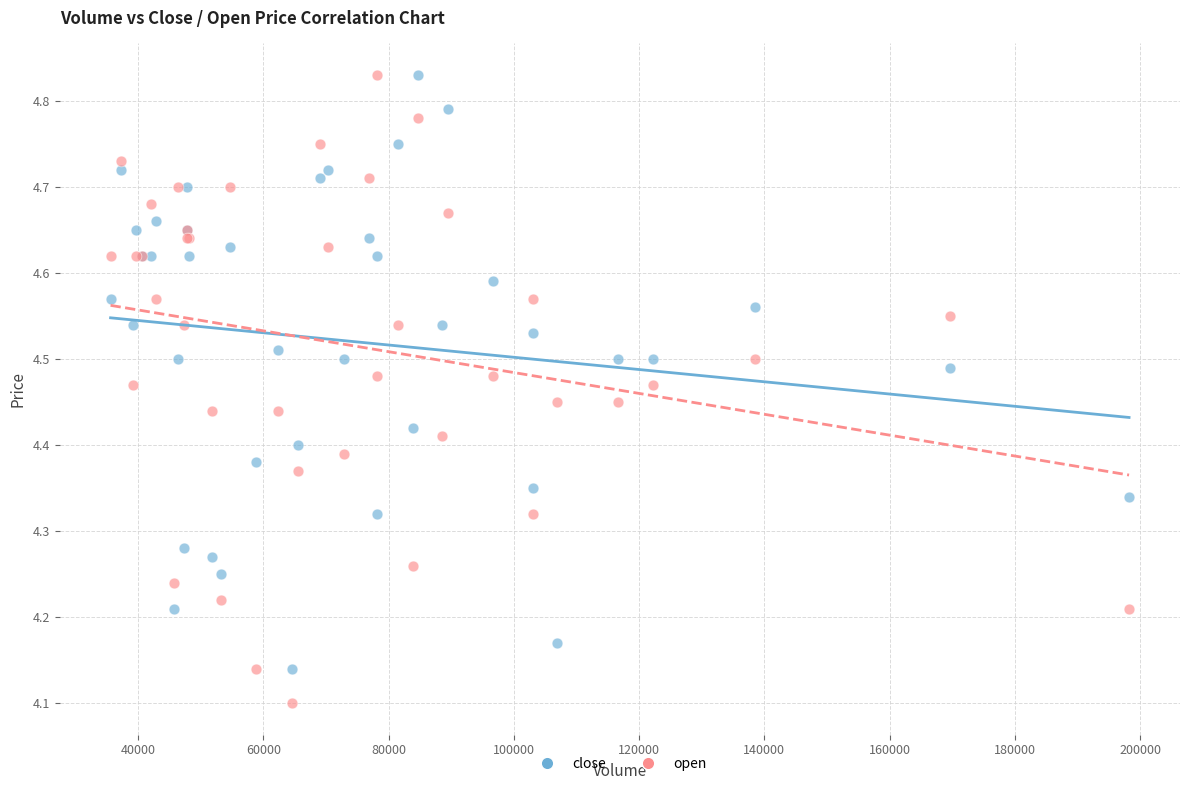

Which series reaches the minimum Y coordinate?

open